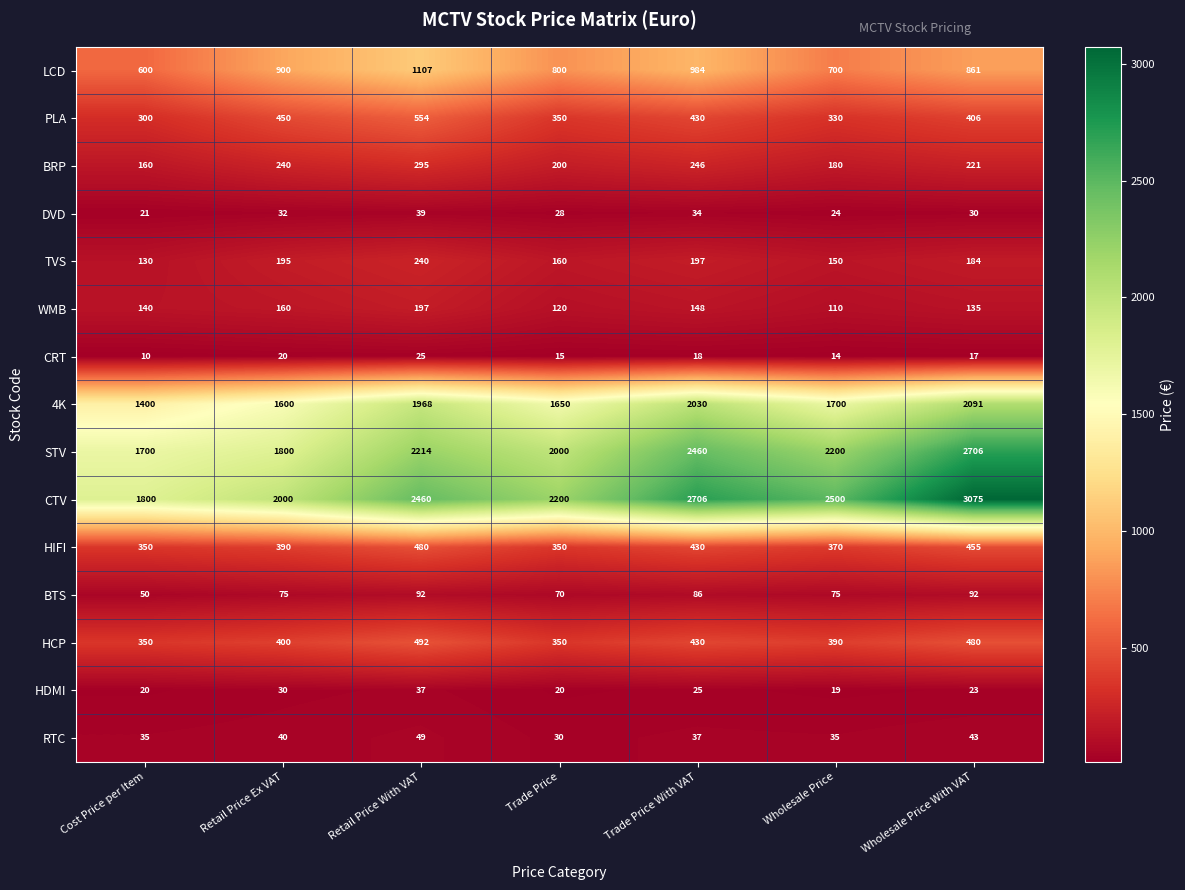

Read the HIFI value at Retail Price With VAT.

480